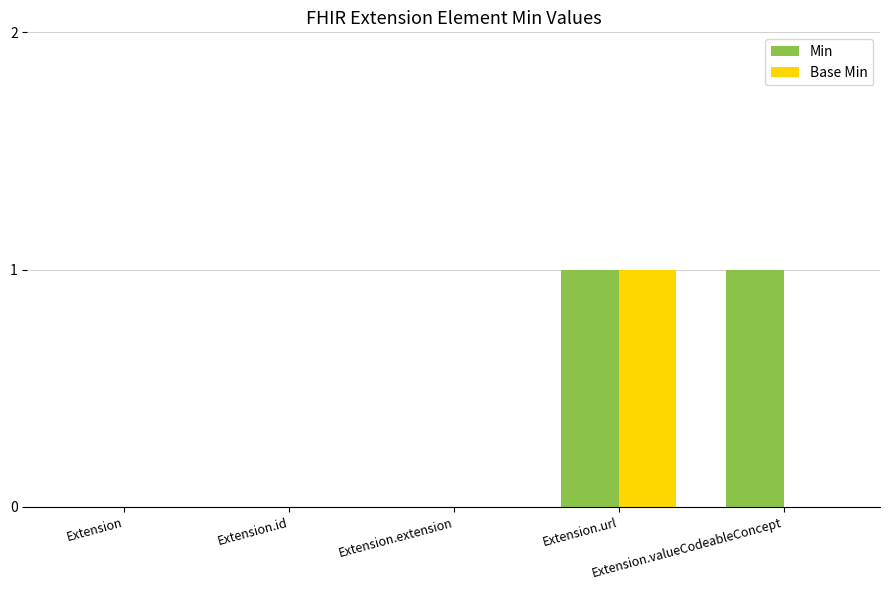

Which series has the largest total across all categories?

Min